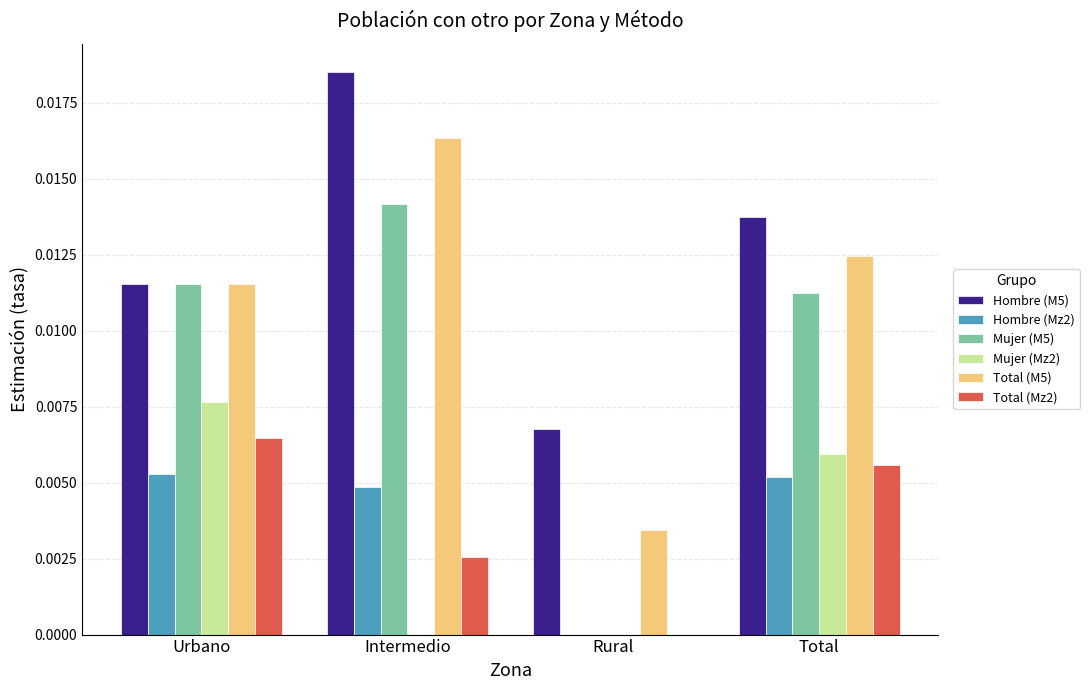

True or false: Mujer (M5) has a value of 0.0 at Urbano.

True